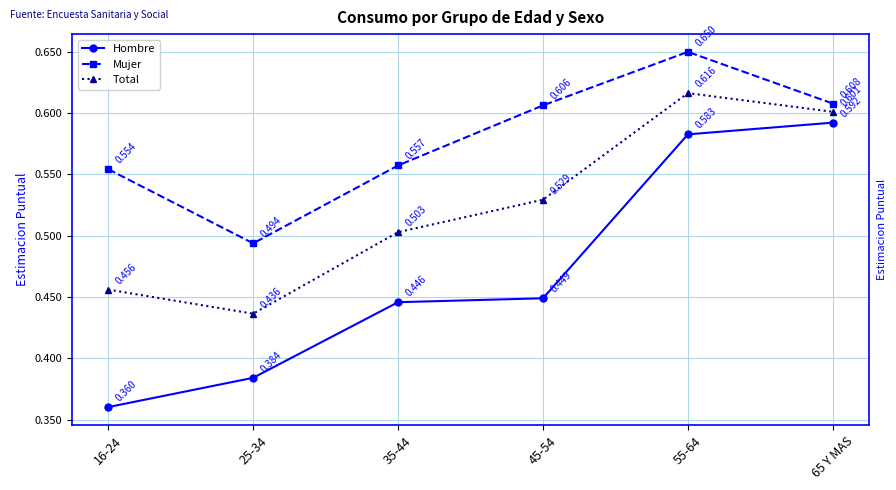

In Mujer, how many points are higher than both neighbors (excluding endpoints)?

1